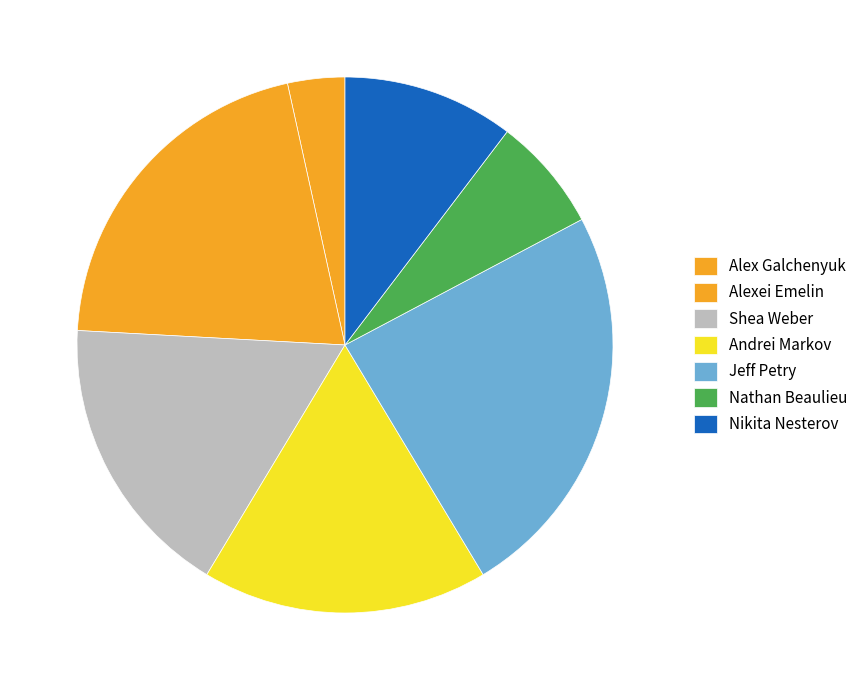

Is there a majority slice in this chart?

No